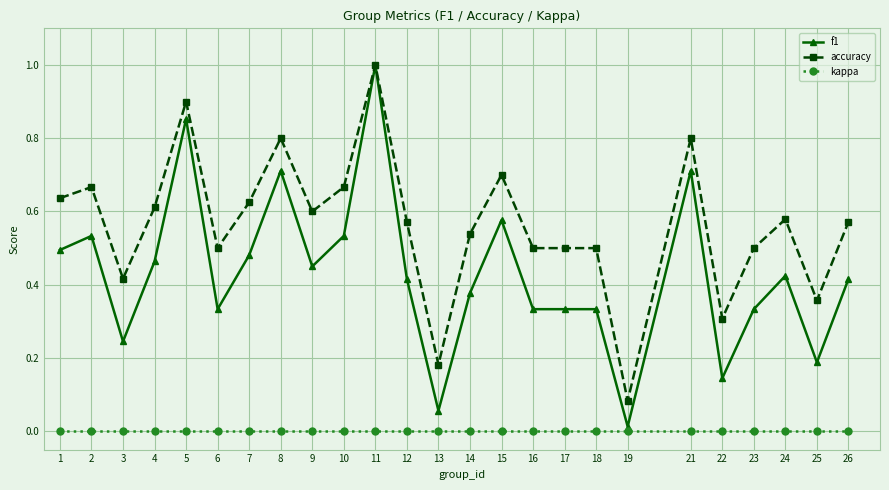

What is the total value across all series at 21?

1.5